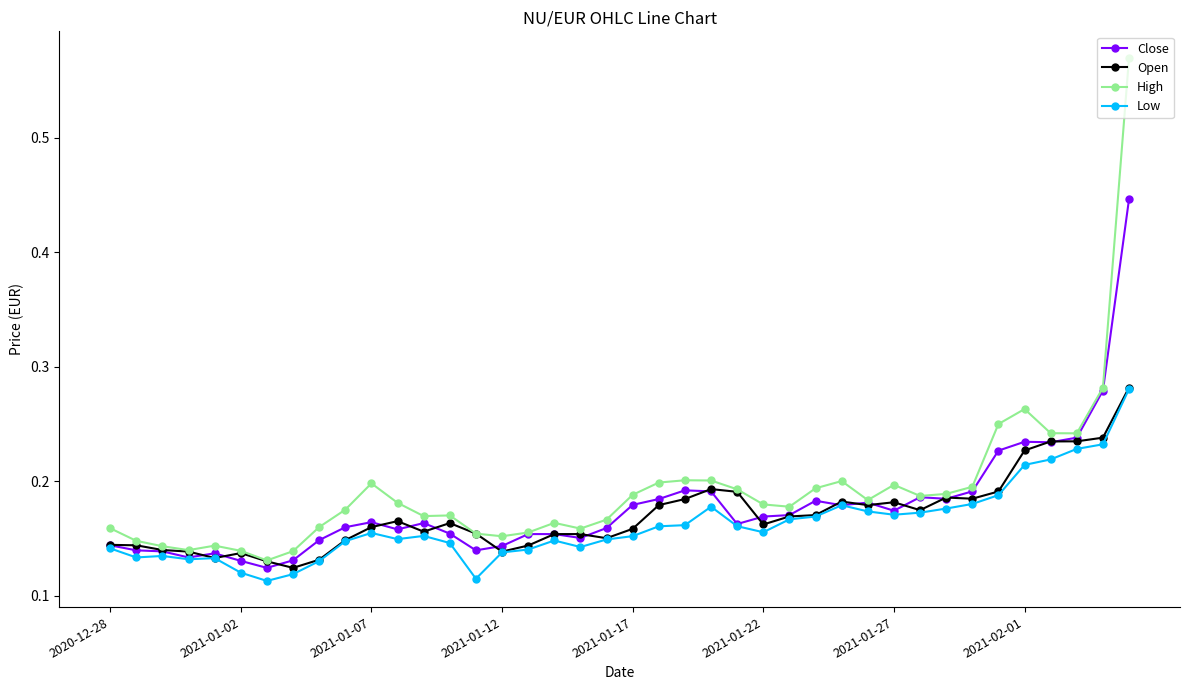

Count the Open values in the range 0 to 1.

40